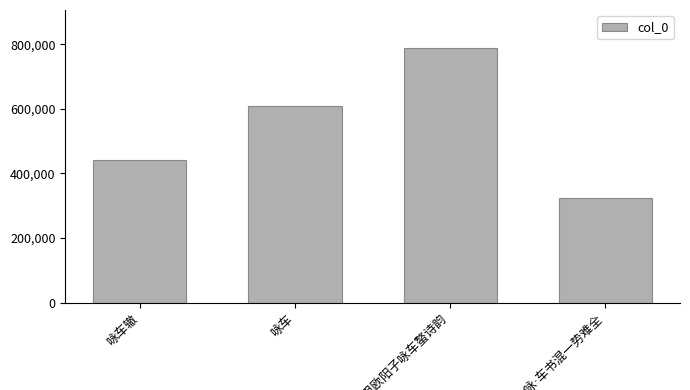

Count the values in the range 441624 to 787771.

3